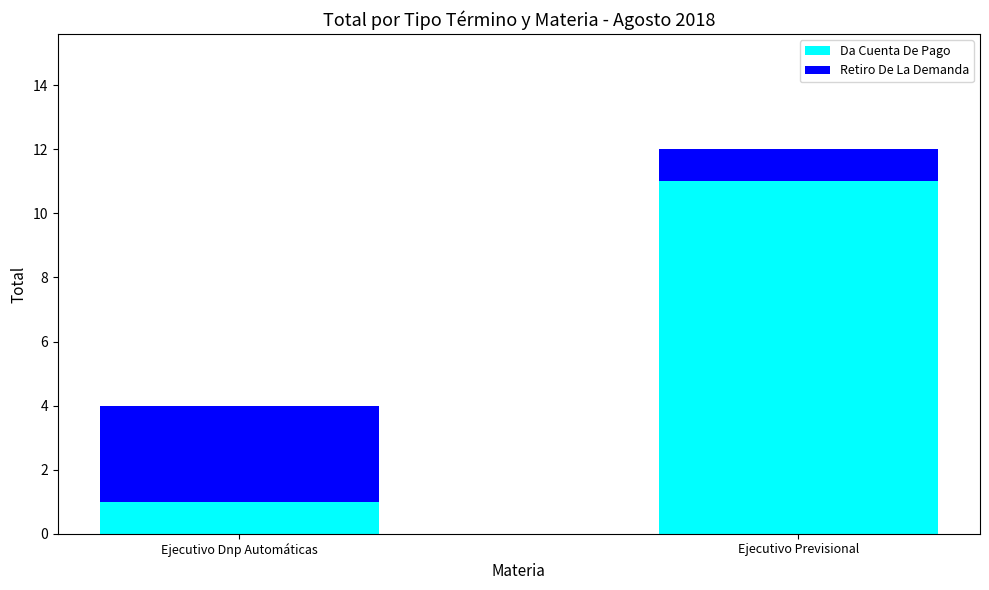

Is it true that Da Cuenta De Pago equals 6 at Ejecutivo Previsional?

False